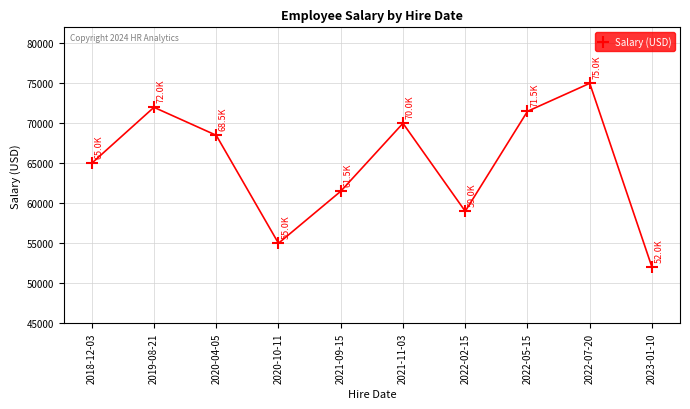

Reading left to right, transcribe all the data shown in this chart.

65000	72000	68500	55000	61500	70000	59000	71500	75000	52000